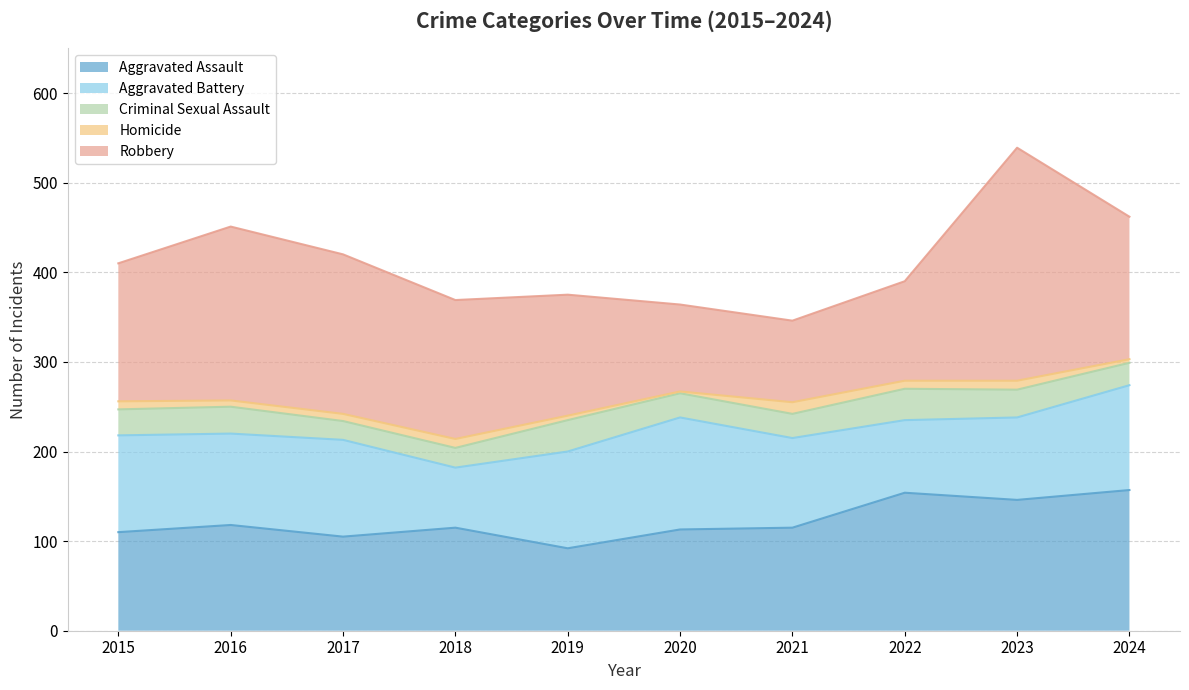

Which has a higher value, 2018 or 2021?

2018